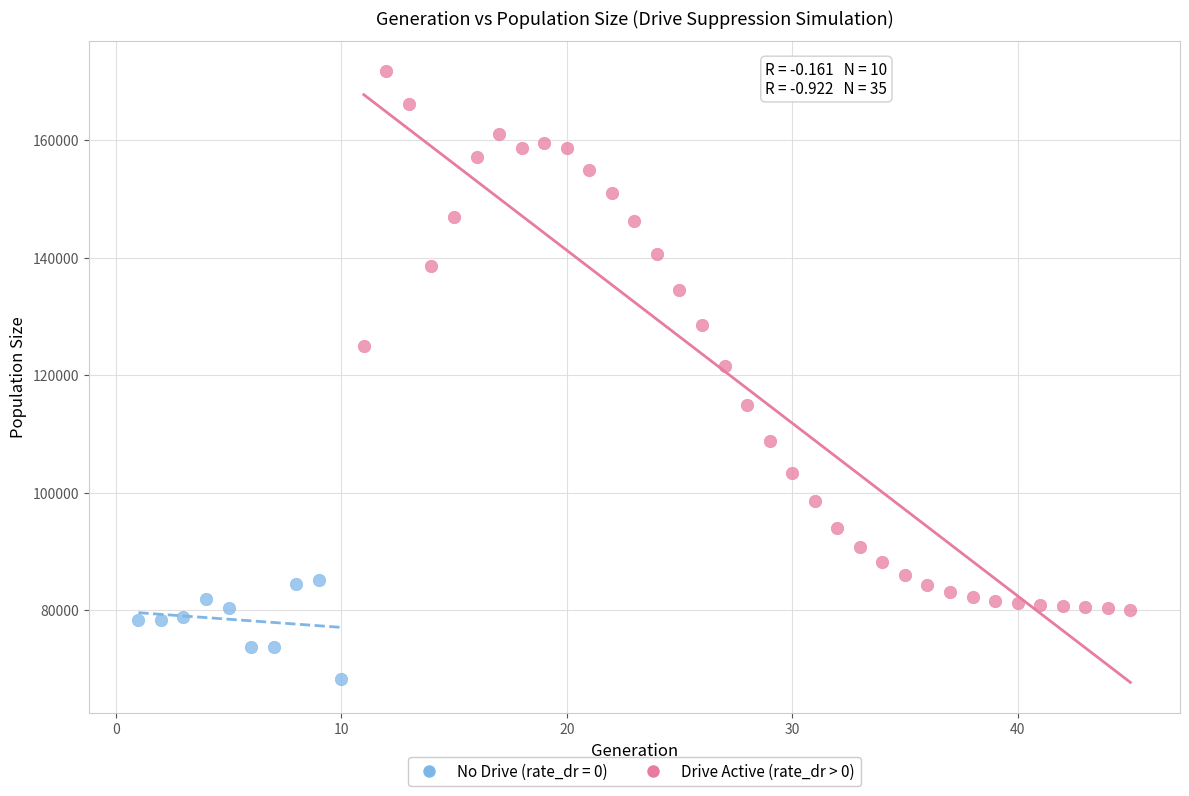

Which series contains the lowest Y value?

No Drive (rate_dr = 0)